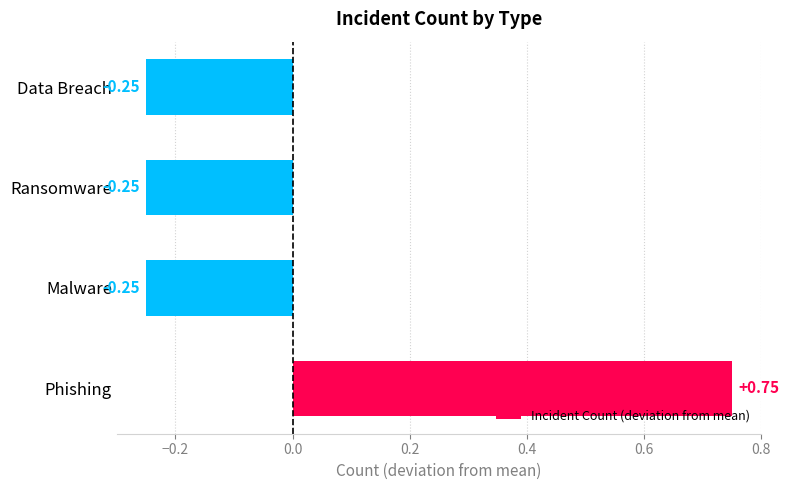

What is the change in value from Phishing to Ransomware?

-1.0